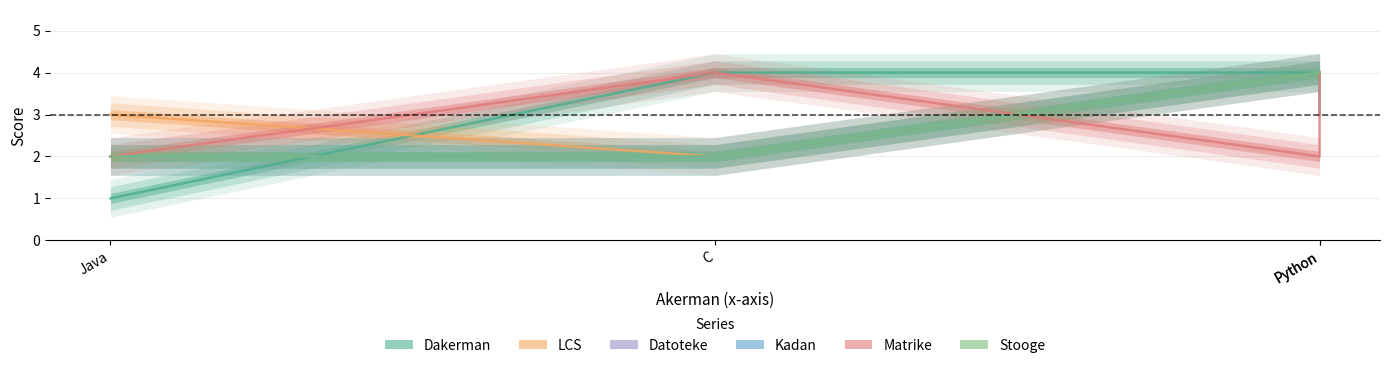

What is the label of the 1st point from the right?

Python